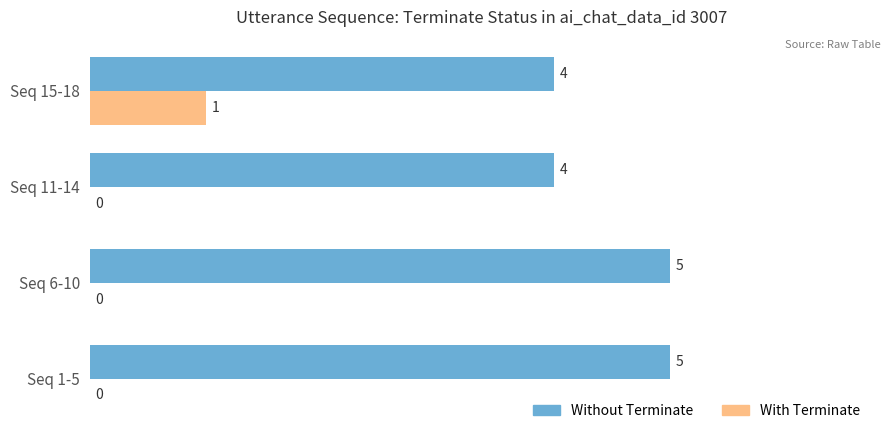

Between Seq 11-14 and Seq 15-18, which series saw the biggest shift?

With Terminate